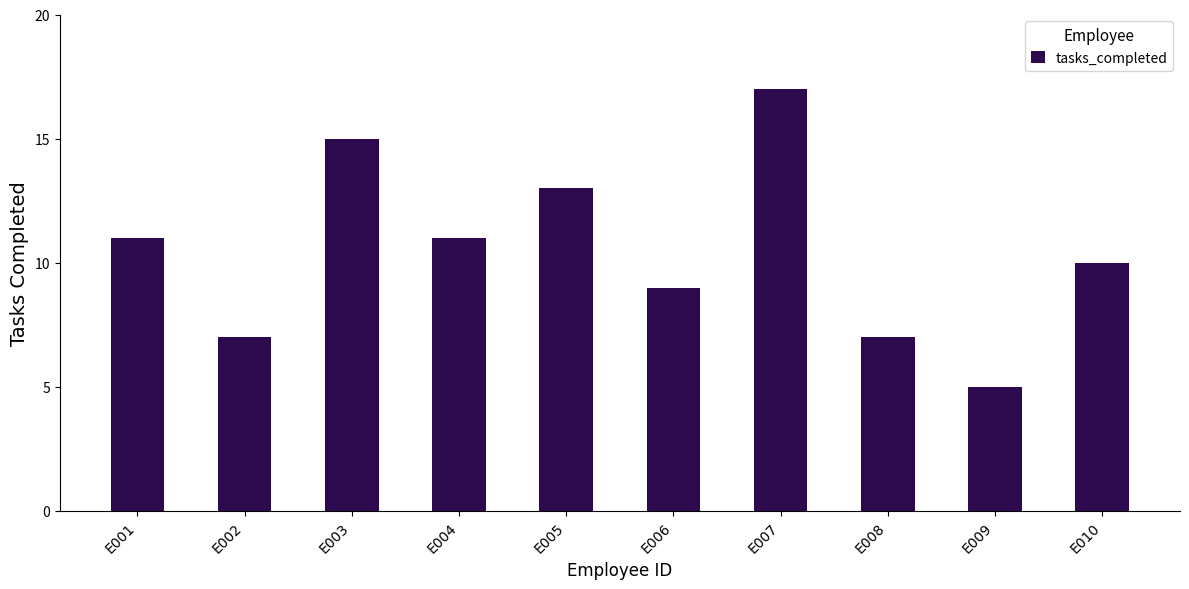

The chart shows a value of 11 at E004. True or false?

True